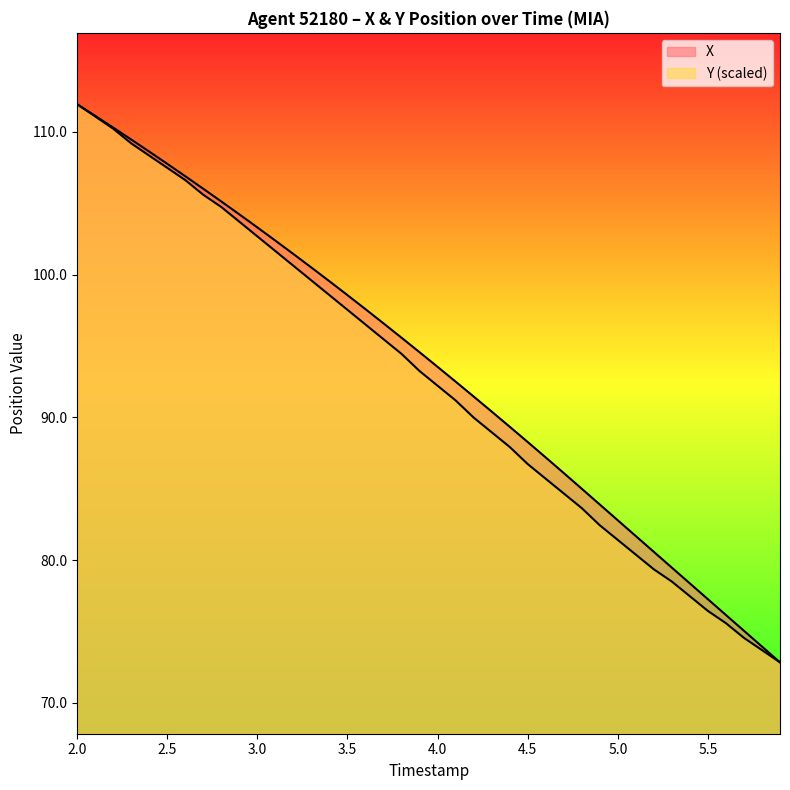

Rank the series by their average value, from lowest to highest.

Y, X